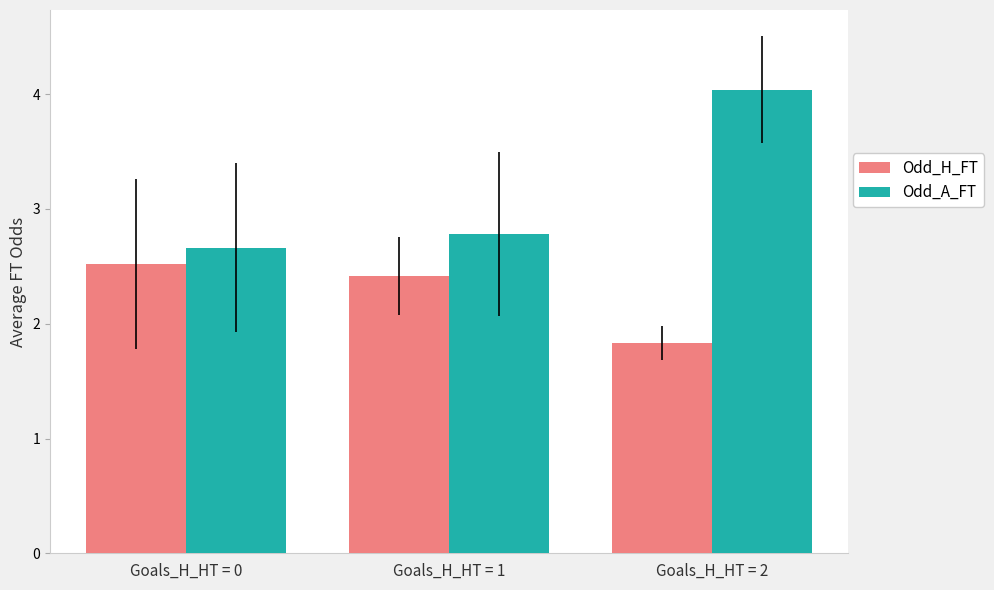

Count the number of categories in the chart.

3